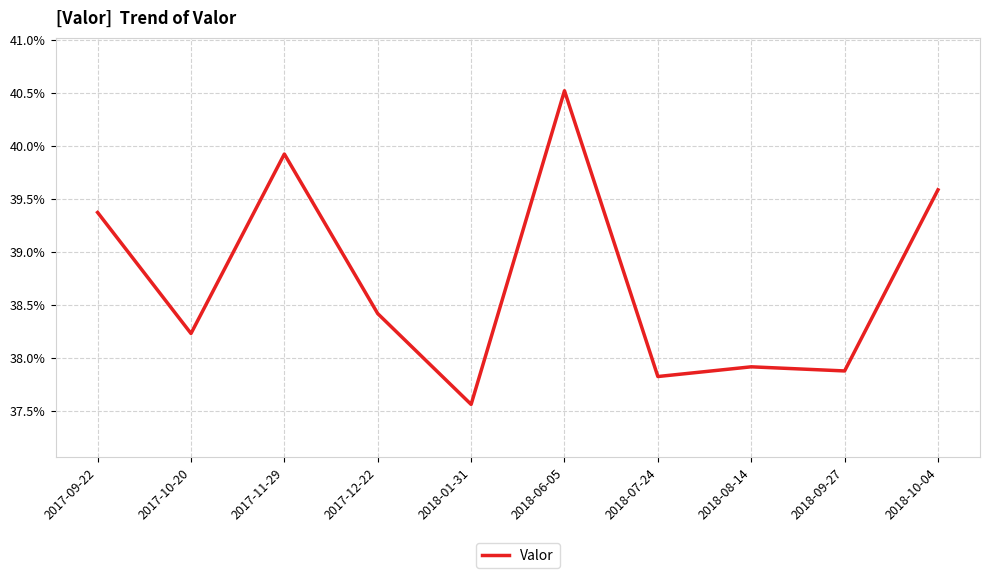

List the labels in order of value, smallest first.

2018-01-31, 2018-07-24, 2018-09-27, 2018-08-14, 2017-10-20, 2017-12-22, 2017-09-22, 2018-10-04, 2017-11-29, 2018-06-05